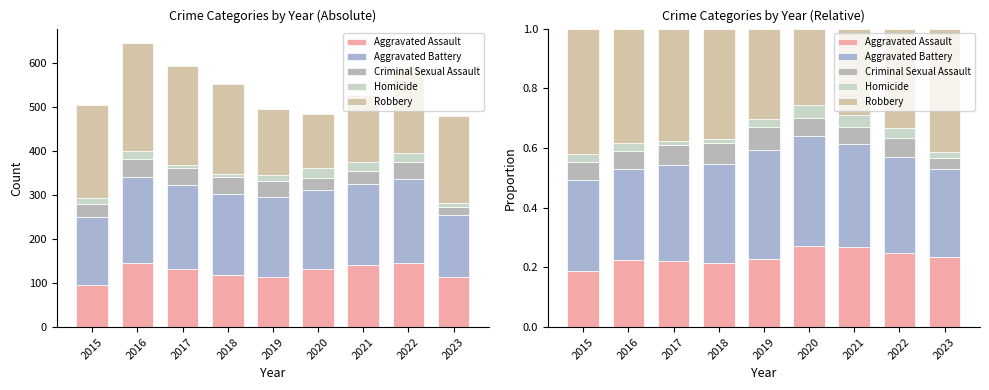

The Homicide series shows 0.0 at 2015. True or false?

False